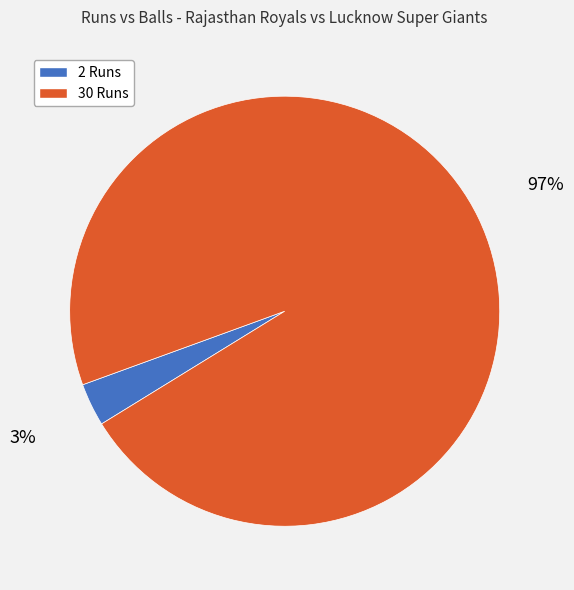

To the nearest percent, what is the combined percentage of 2 Runs and 30 Runs?

100%